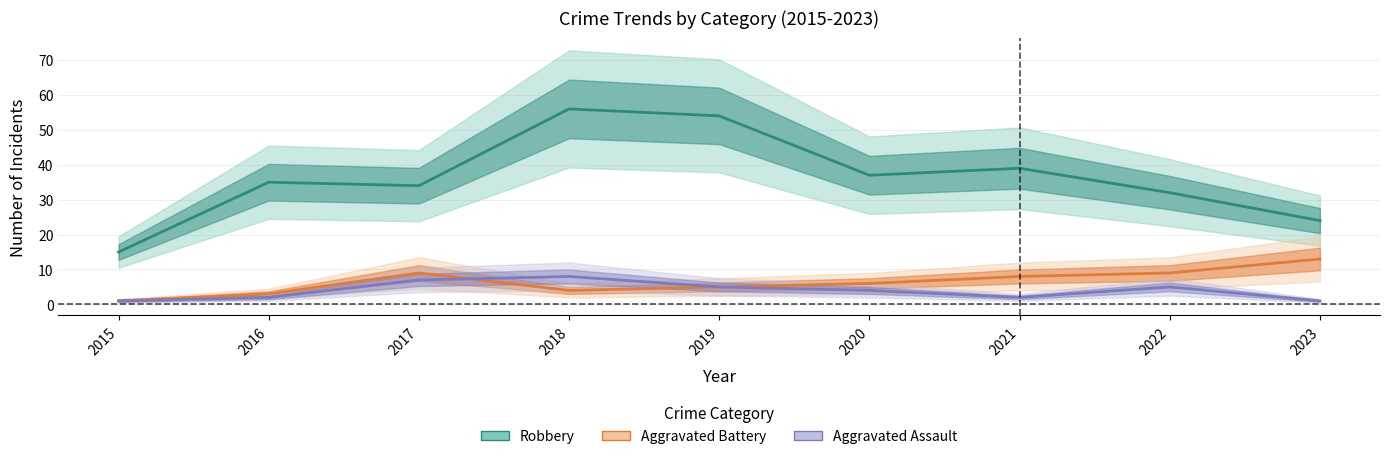

Does the chart have visible grid lines?

Yes